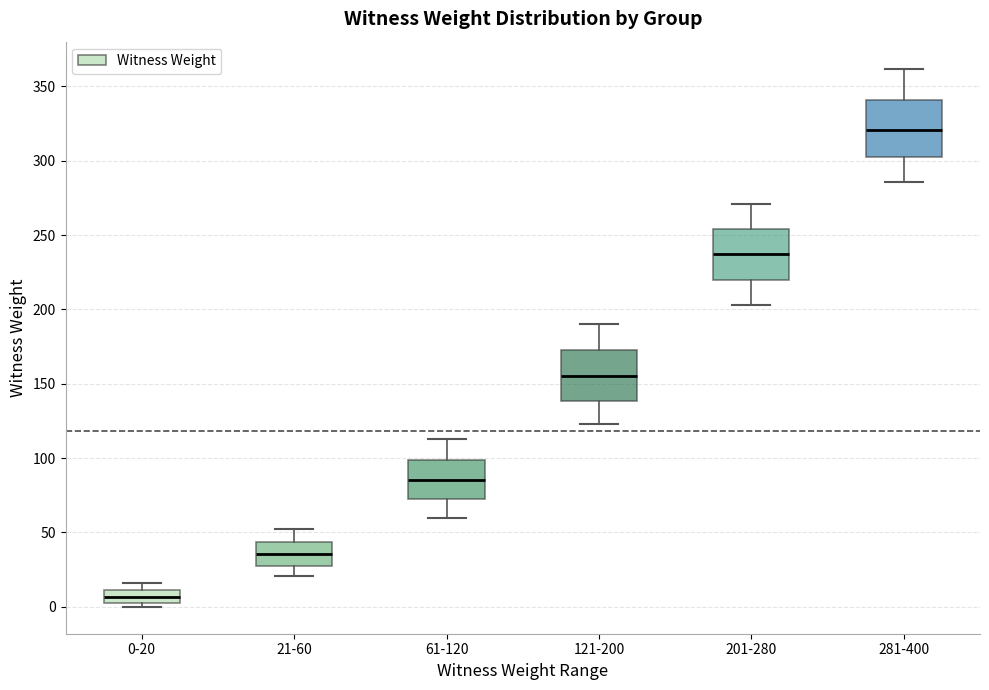

Where does the median line of the box for 281-400 sit on the y-axis? The values are not printed on the chart, so give them approximately, as read against the axis.

320